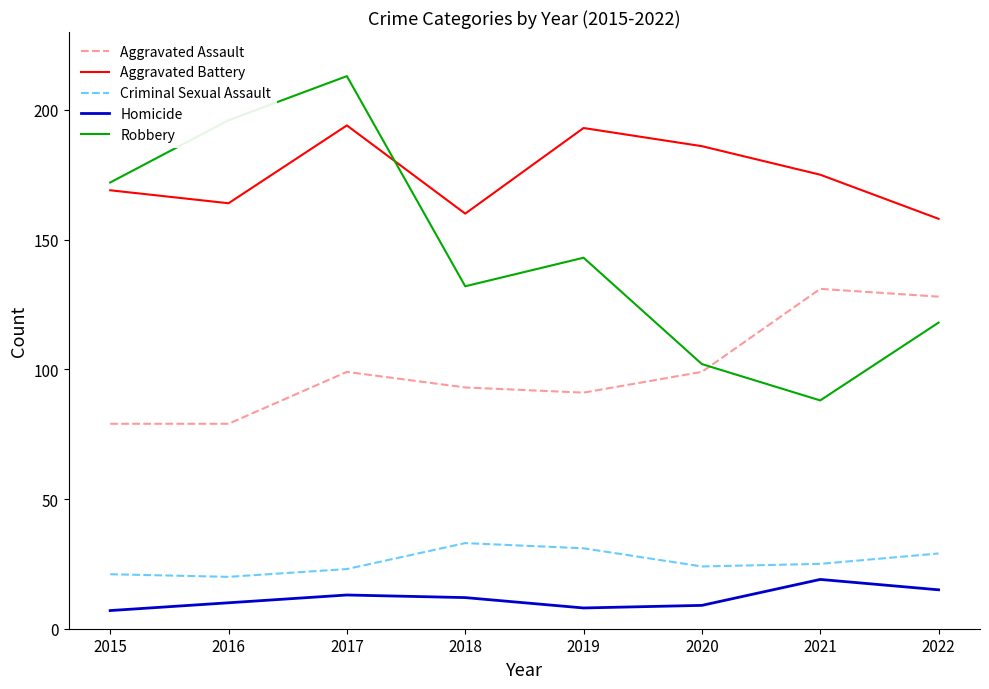

What is the average value of the Robbery series?

146